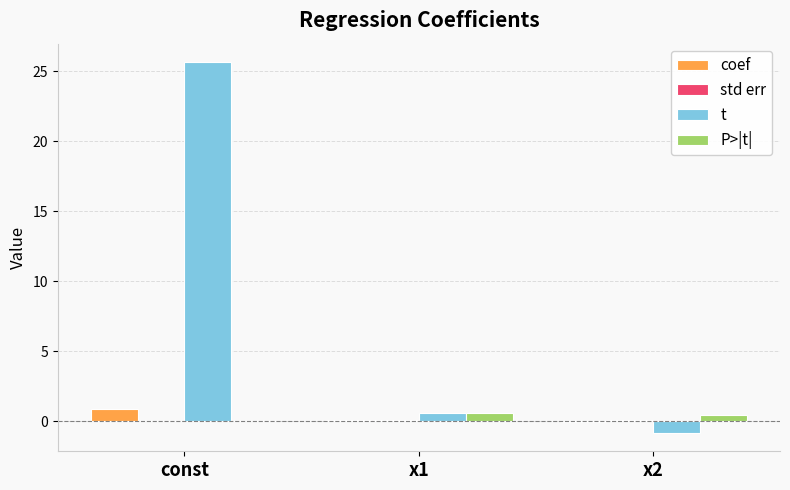

What is the total value across all series at const?

26.6